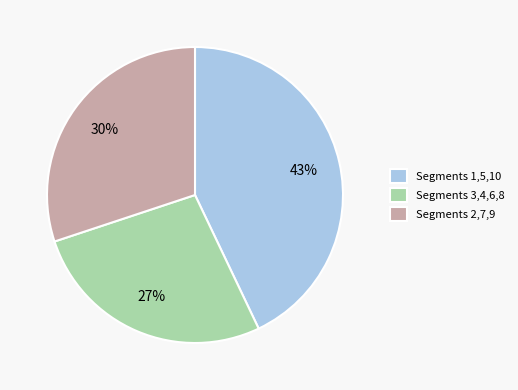

Combined, do Segments 3,4,6,8 and Segments 2,7,9 account for over 50%?

Yes